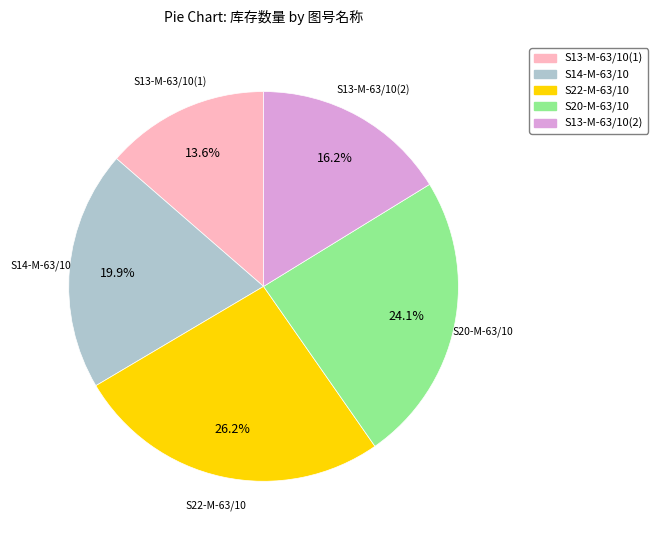

What percentage is the S22-M-63/10 slice, to the nearest percent?

26%